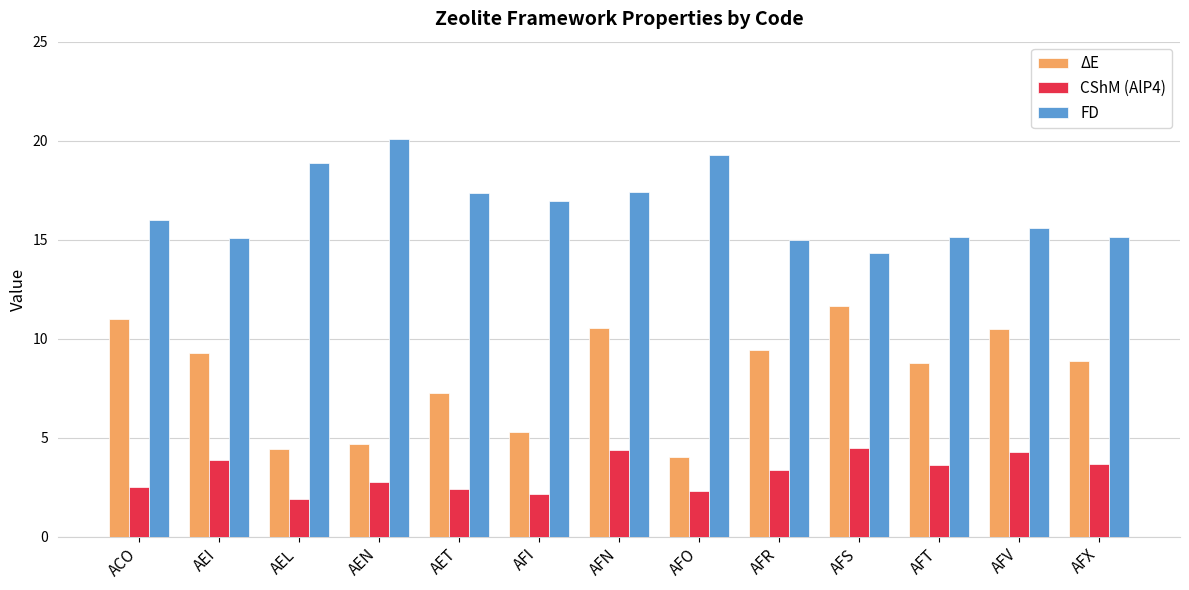

True or false: ΔE has a value of 6.6 at AFV.

False